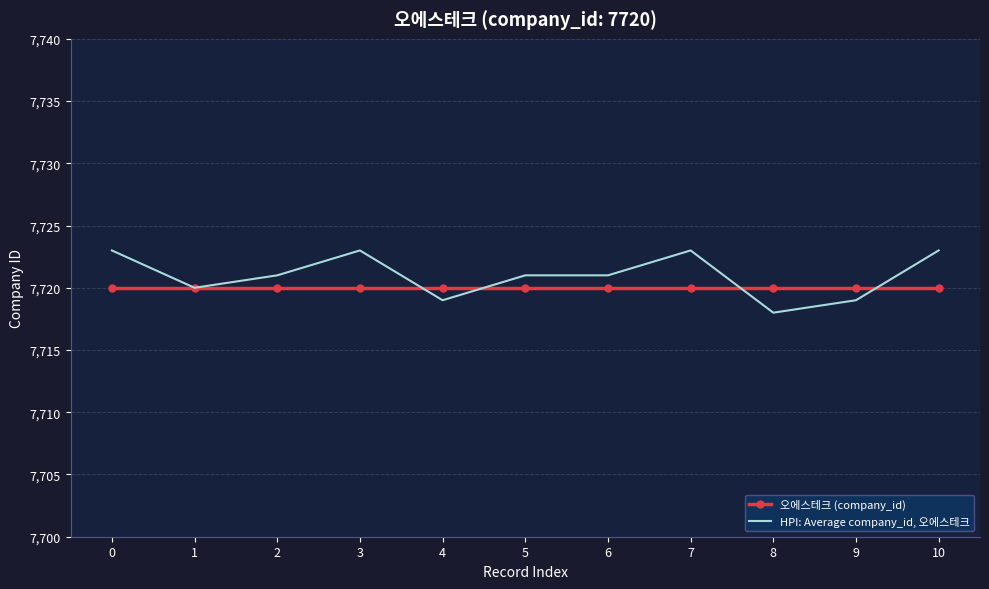

Rank the series at 2 from lowest to highest value.

오에스테크 (company_id), HPI: Average company_id, 오에스테크